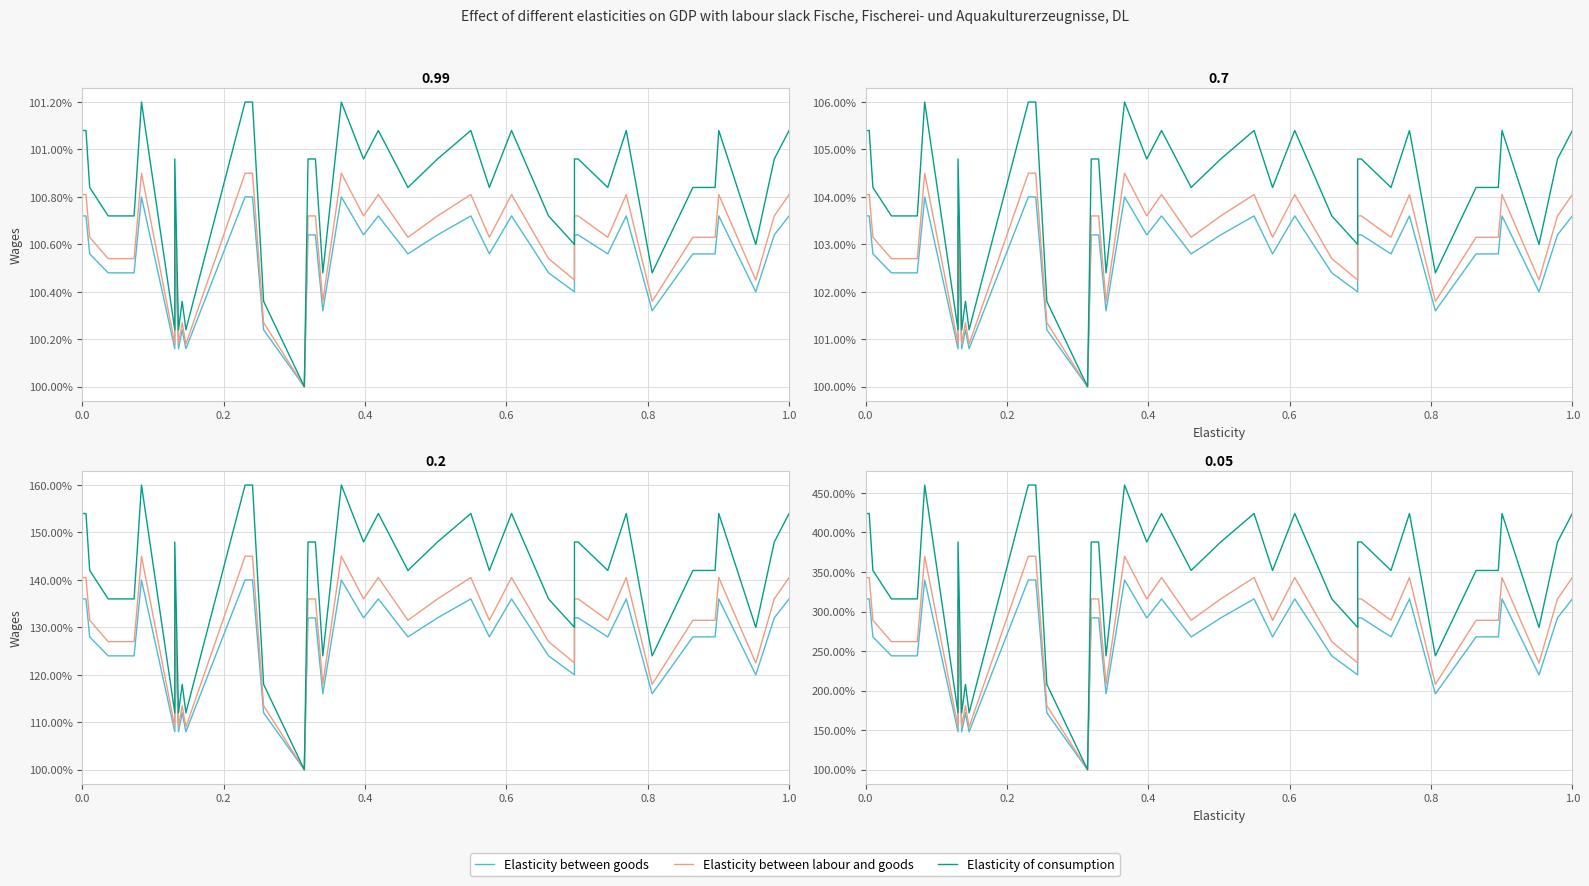

What is the smallest value displayed?

1.0